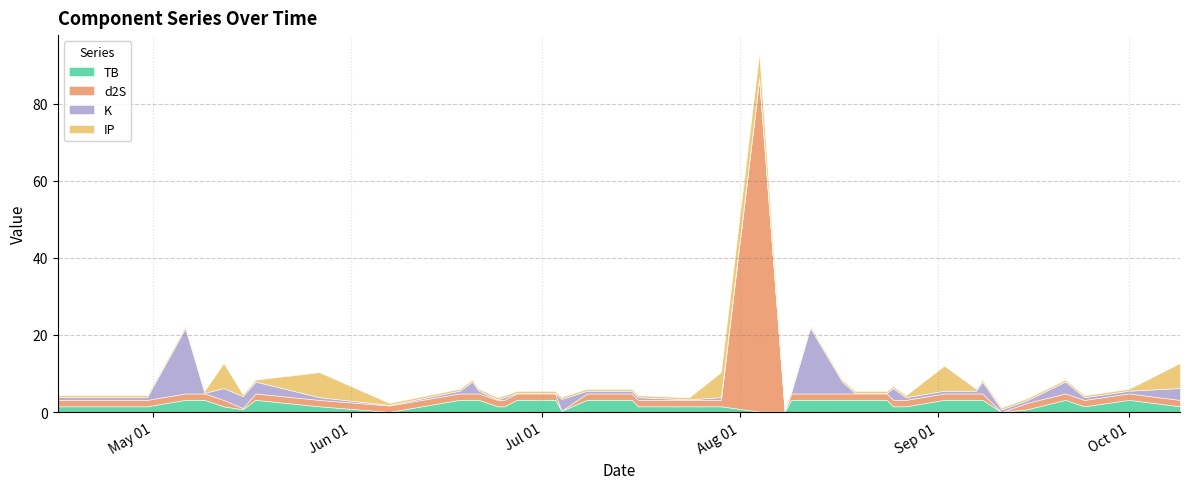

What is the label of the 32nd point from the left?

2023-09-02